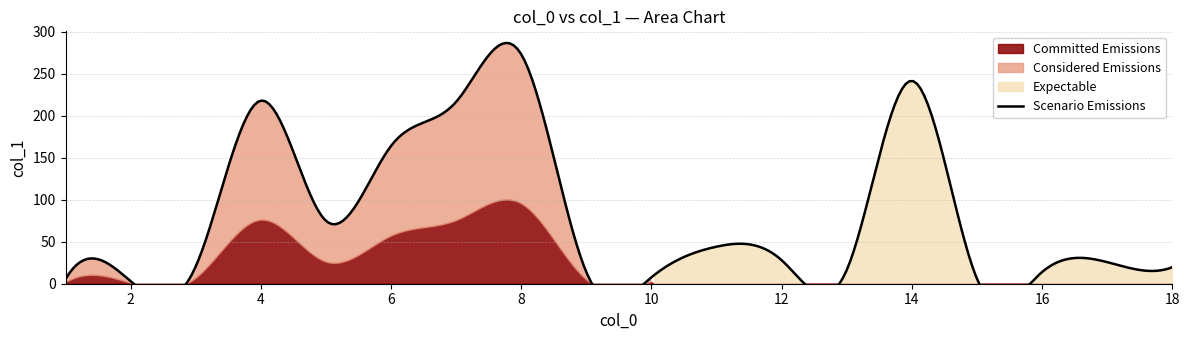

The chart shows a value of 5.9 at 15. True or false?

True